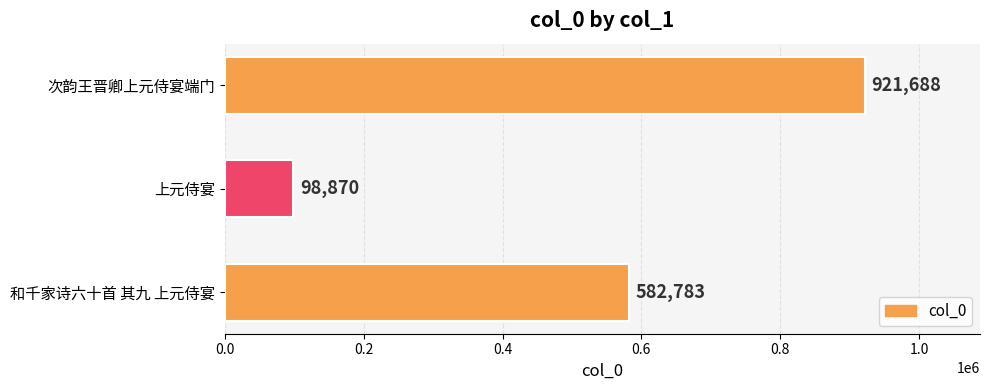

How many distinct data groups are displayed?

1